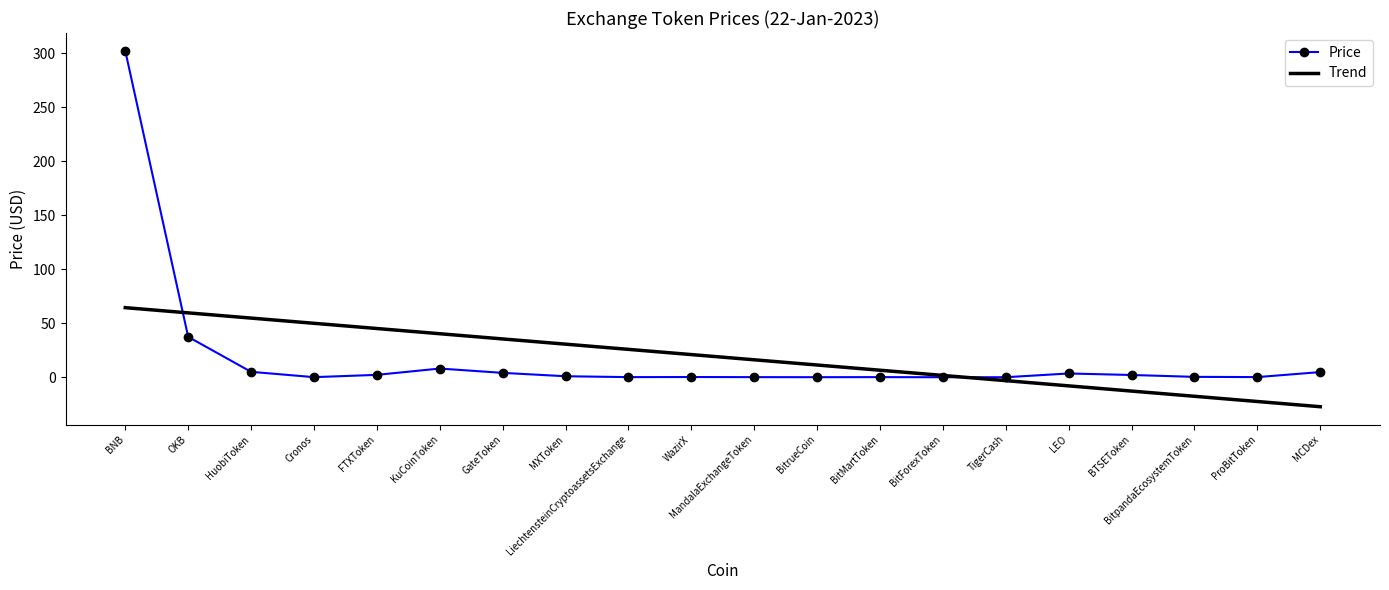

Between which two adjacent categories do Price and Trend first intersect?

BNB and OKB